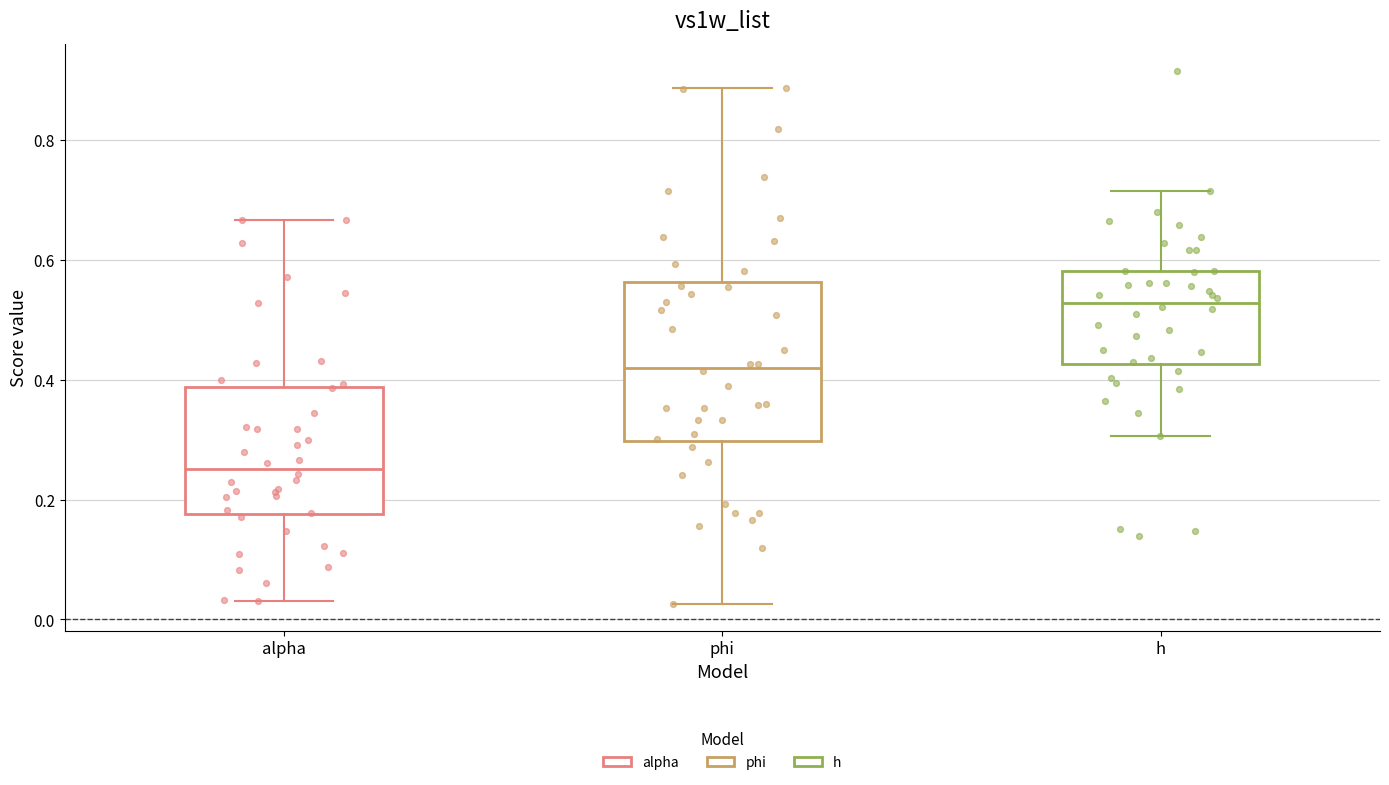

Which box is the tallest, from its lower edge to its upper edge?

phi